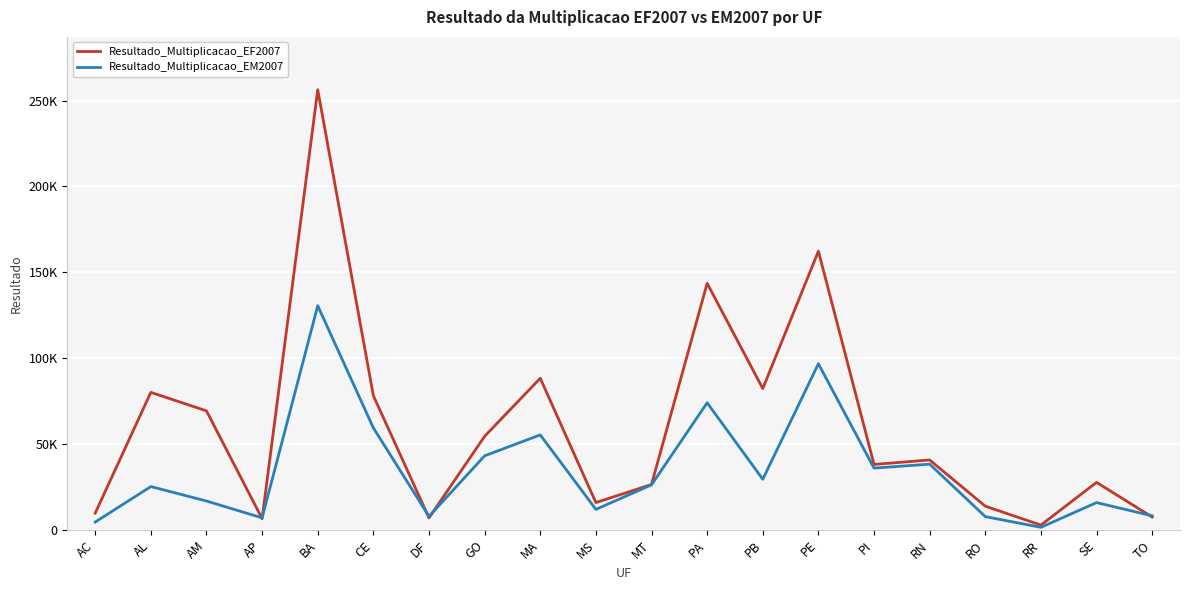

What is the difference between the highest and lowest values at MS?

3960